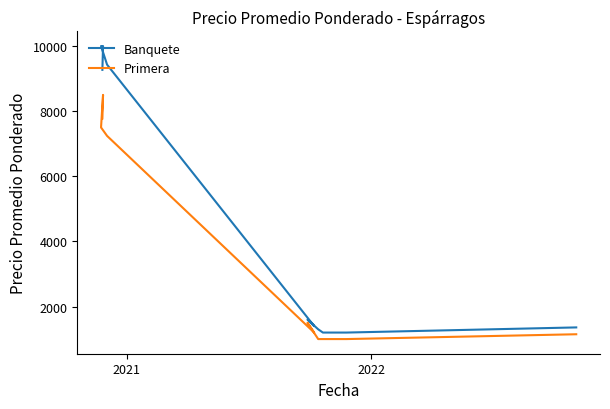

How many categories are shown in the chart?

12